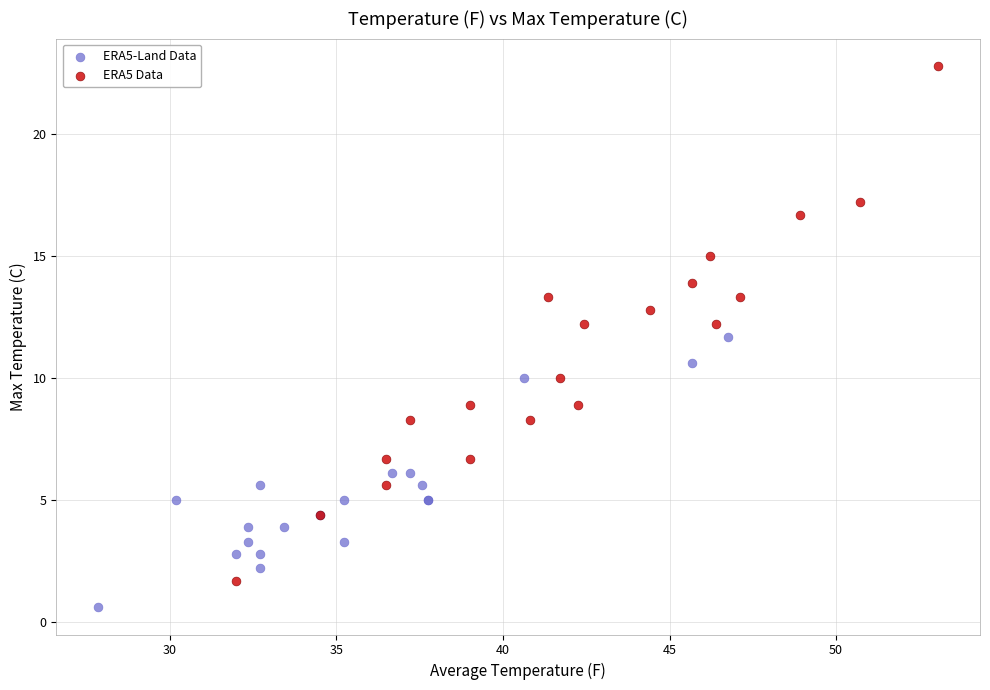

Which series reaches the minimum Y coordinate?

ERA5-Land Data